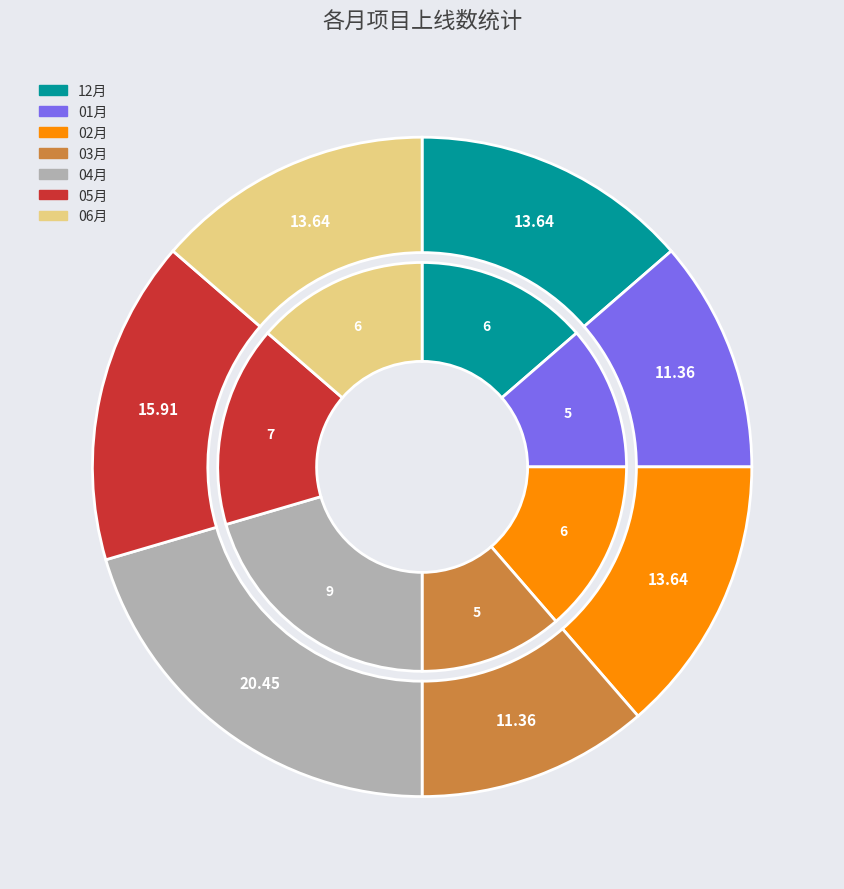

Which slice is the largest?

04月